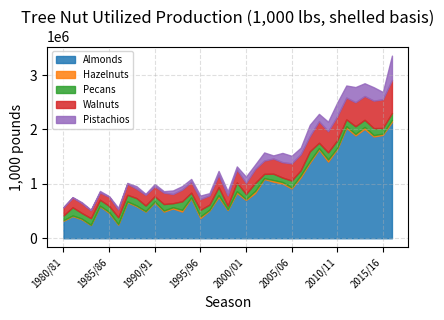

Reading left to right, extract all data points from this chart.

Almonds: 1980/81=322000.0	1981/82=408000.0	1982/83=347000.0	1983/84=242000.0	1984/85=590000.0	1985/86=465000.0	1986/87=250000.0	1987/88=660000.0	1988/89=590000.0	1989/90=490000.0	1990/91=660000.0	1991/92=490000.0	1992/93=548000.0	1993/94=490000.0	1994/95=735000.0	1995/96=370000.0	1996/97=510000.0	1997/98=759000.0	1998/99=520000.0	1999/2000=833000.0	2000/01=703000.0	2001/02=830000.0	2002/03=1090000.0	2003/04=1040000.0	2004/05=1005000.0	2005/06=915000.0	2006/07=1120000.0	2007/08=1390000.0	2008/09=1630000.0	2009/10=1410000.0	2010/11=1640000.0	2011/12=2030000.0	2012/13=1890000.0	2013/14=2010000.0	2014/15=1870000.0	2015/16=1900000.0	2016/17=2140000.0
Hazelnuts: 1980/81=12320.0	1981/82=11848.2	1982/83=14964.8	1983/84=5592.4	1984/85=9433.6	1985/86=19188.0	1986/87=11476.0	1987/88=18006.8	1988/89=13134.0	1989/90=10400.0	1990/91=15537.2	1991/92=19866.0	1992/93=22132.3	1993/94=32463.8	1994/95=16960.0	1995/96=30186.0	1996/97=14641.0	1997/98=34135.6	1998/99=12476.8	1999/2000=31560.7	2000/01=18052.5	2001/02=39600.0	2002/03=15600.0	2003/04=30224.0	2004/05=28548.4	2005/06=20806.2	2006/07=37115.8	2007/08=29355.4	2008/09=26666.7	2009/10=38144.9	2010/11=21836.5	2011/12=31218.5	2012/13=28400.0	2013/14=36923.1	2014/15=26100.0	2015/16=23312.0	2016/17=35106.4
Pecans: 1980/81=85144.0	1981/82=149882.2	1982/83=102742.0	1983/84=122580.0	1984/85=108530.8	1985/86=110957.6	1986/87=125442.0	1987/88=121136.4	1988/89=135030.0	1989/90=101989.3	1990/91=97530.3	1991/92=118933.1	1992/93=74146.7	1993/94=156895.5	1994/95=86233.3	1995/96=122191.4	1996/97=93893.6	1997/98=148140.7	1998/99=65500.8	1999/2000=160396.2	2000/01=92646.5	2001/02=145579.8	2002/03=78444.4	2003/04=116968.3	2004/05=82551.9	2005/06=125251.4	2006/07=91393.9	2007/08=180255.2	2008/09=98210.5	2009/10=131982.5	2010/11=140407.5	2011/12=124600.9	2012/13=140775.3	2013/14=130767.9	2014/15=128112.4	2015/16=104513.3	2016/17=127934.7
Walnuts: 1980/81=146620.3	1981/82=180493.7	1982/83=181900.0	1983/84=144187.0	1984/85=134251.3	1985/86=167646.4	1986/87=141686.6	1987/88=204107.8	1988/89=173171.4	1989/90=196545.7	1990/91=181600.0	1991/92=211251.4	1992/93=168939.6	1993/94=216884.4	1994/95=200795.3	1995/96=197785.7	1996/97=170444.4	1997/98=221364.6	1998/99=187862.1	1999/2000=237884.1	2000/01=204857.1	2001/02=257555.6	2002/03=243962.8	2003/04=279428.6	2004/05=282360.0	2005/06=315989.0	2006/07=296930.9	2007/08=280427.5	2008/09=396363.6	2009/10=387869.8	2010/11=441520.7	2011/12=400631.0	2012/13=442098.8	2013/14=437651.2	2014/15=506052.1	2015/16=526956.5	2016/17=608431.4
Pistachios: 1980/81=11674.6	1981/82=5887.0	1982/83=16984.0	1983/84=11114.4	1984/85=27511.6	1985/86=11517.5	1986/87=31008.6	1987/88=14597.1	1988/89=45684.0	1989/90=18213.0	1990/91=42047.2	1991/92=25666.7	1992/93=65584.6	1993/94=62359.0	1994/95=51375.0	1995/96=64681.5	1996/97=40425.0	1997/98=74930.2	1998/99=78208.0	1999/2000=58083.3	2000/01=114164.1	2001/02=80733.3	2002/03=149513.1	2003/04=56217.2	2004/05=170515.0	2005/06=139002.9	2006/07=119000.0	2007/08=206997.6	2008/09=135391.9	2009/10=174769.2	2010/11=250125.0	2011/12=222000.0	2012/13=278255.0	2013/14=234483.5	2014/15=246332.1	2015/16=134593.4	2016/17=446299.4